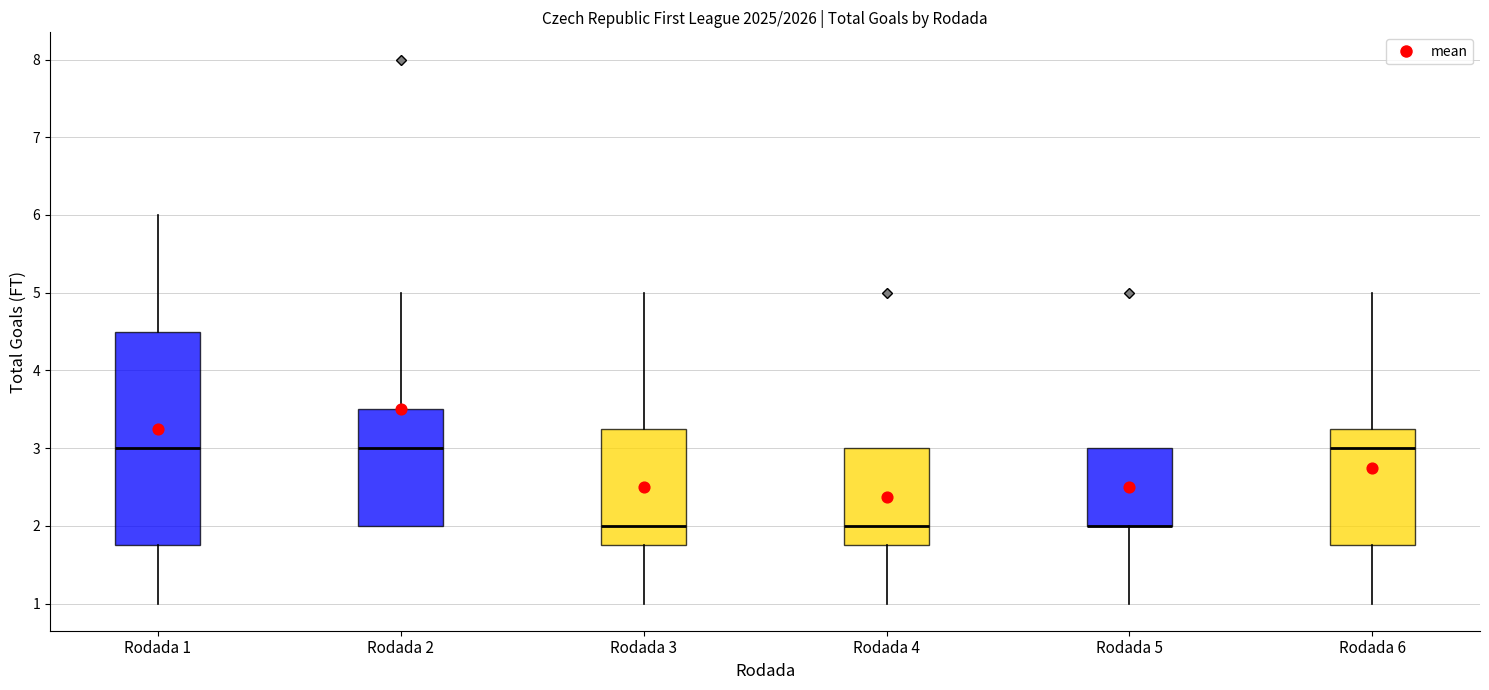

Where does the median line of the box for Rodada 6 sit on the y-axis? The values are not printed on the chart, so give them approximately, as read against the axis.

3.0